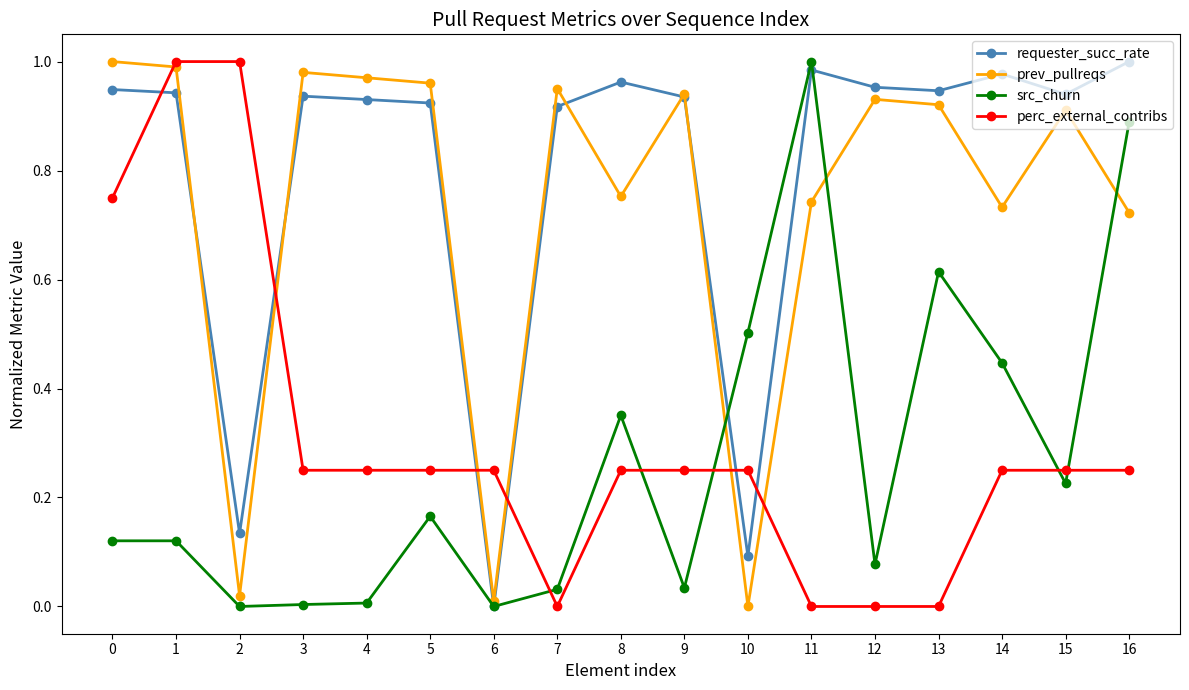

True or false: requester_succ_rate and perc_external_contribs intersect in this chart.

True